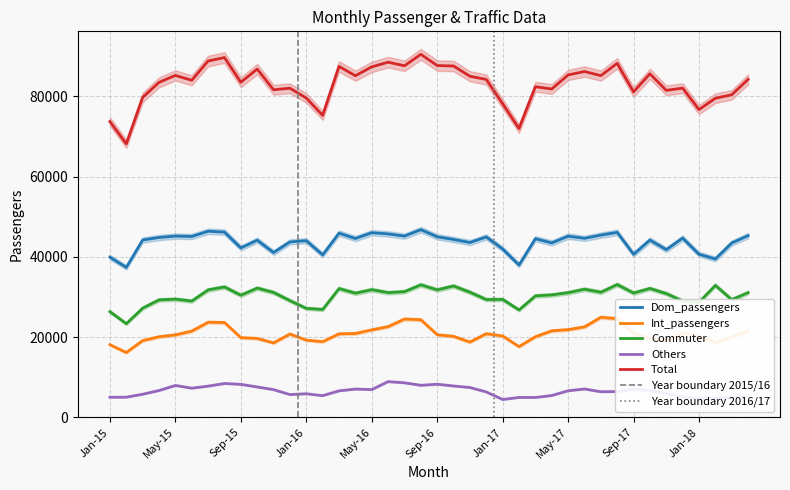

What is the lowest value of the Dom_passengers series?

37358